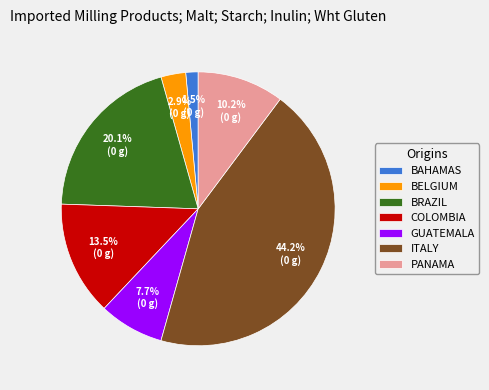

Between PANAMA and BELGIUM, which is larger?

PANAMA